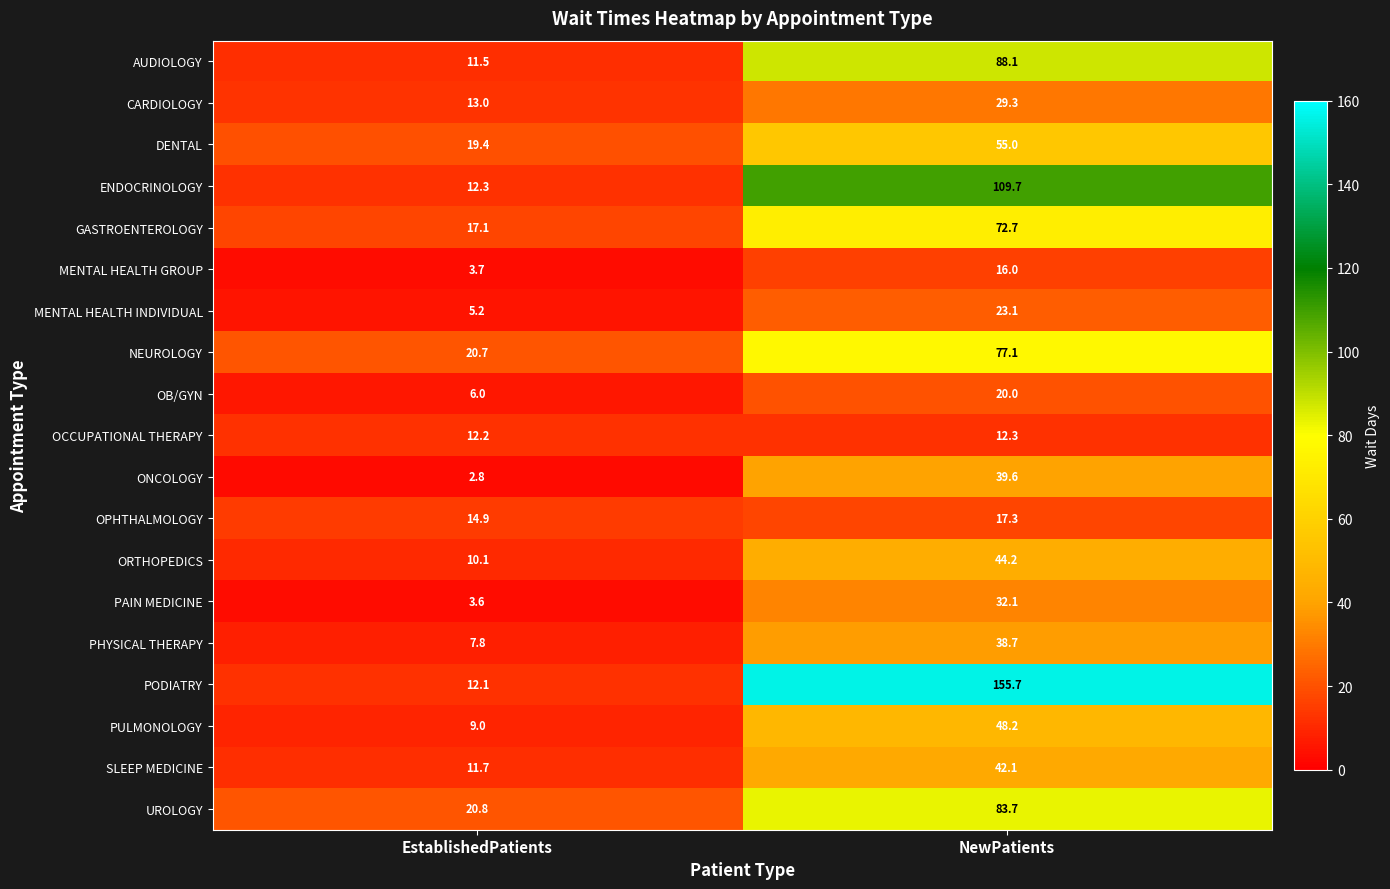

Which series changed the most between EstablishedPatients and NewPatients?

PODIATRY